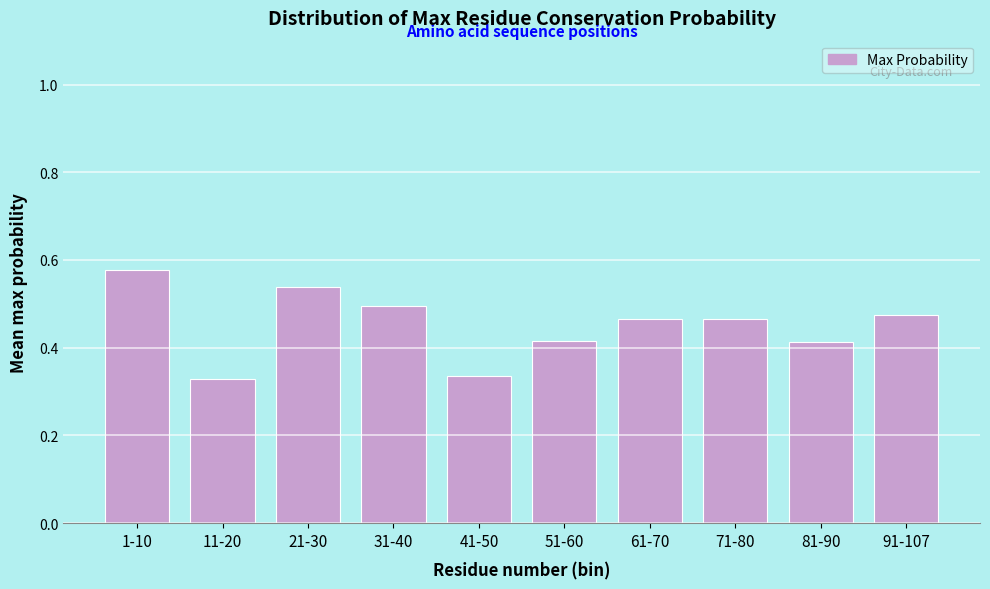

What is the label of the 3rd bar from the left?

21-30